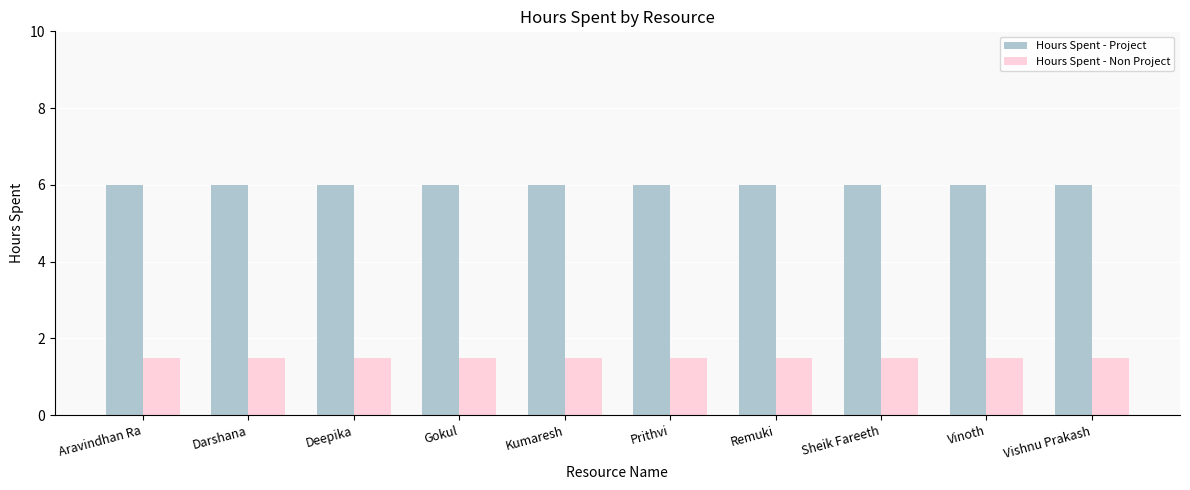

True or false: Hours Spent - Non Project has a value of 2.5 at Vinoth.

False